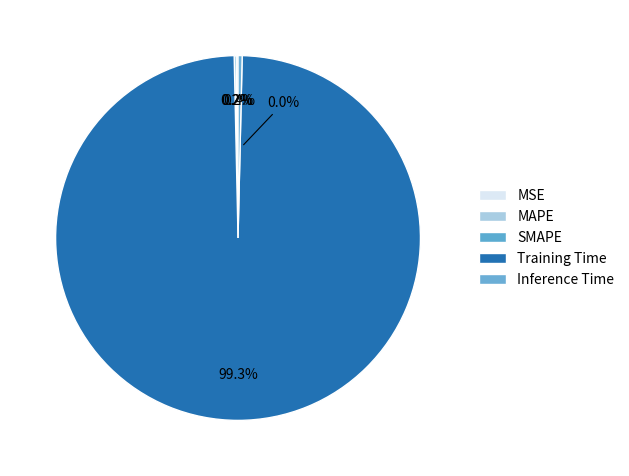

What percentage is NOT represented by SMAPE?

99.8%